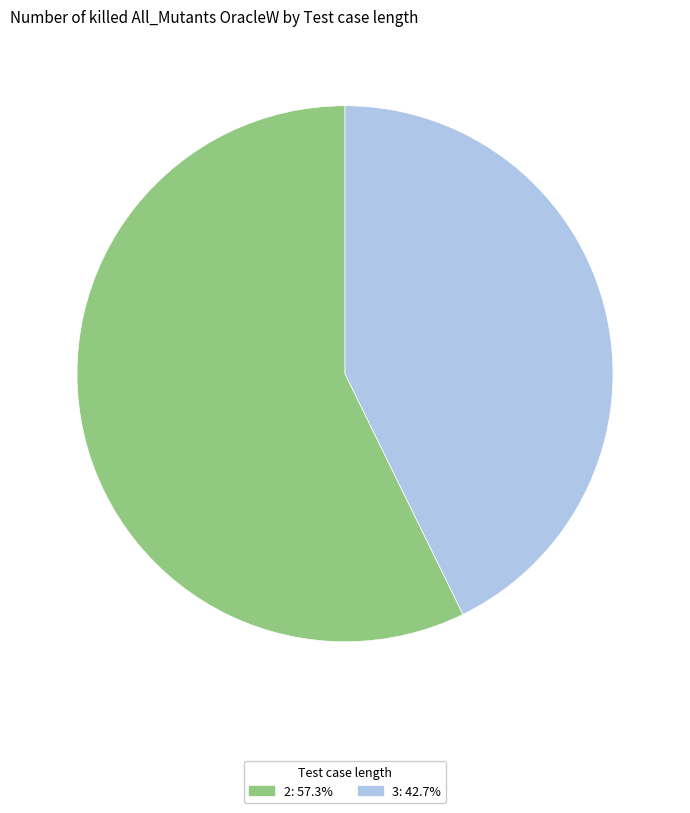

Is there a majority slice in this chart?

Yes